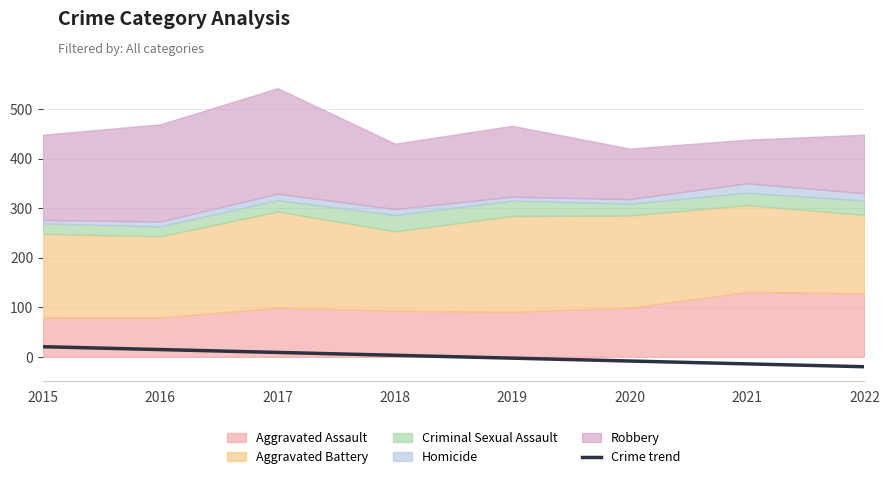

How many values are below 2?

4